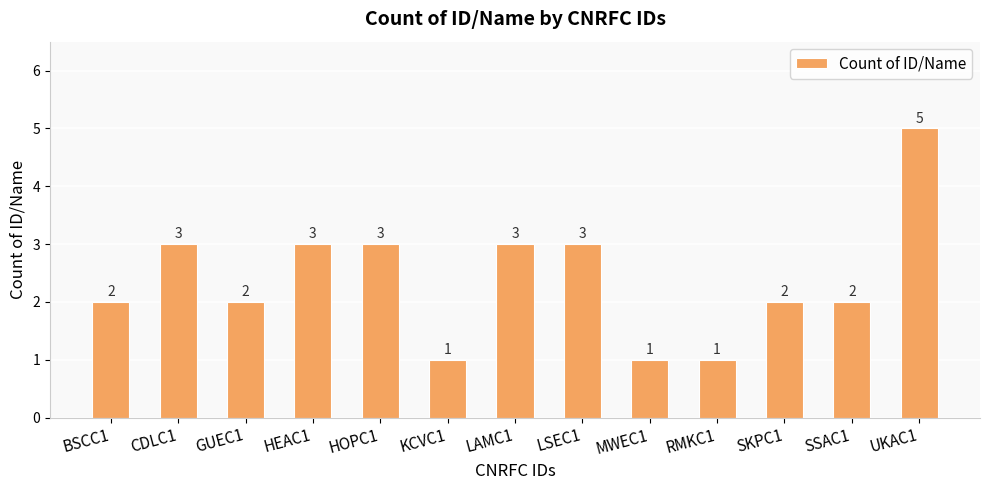

What position from the right is SKPC1?

3